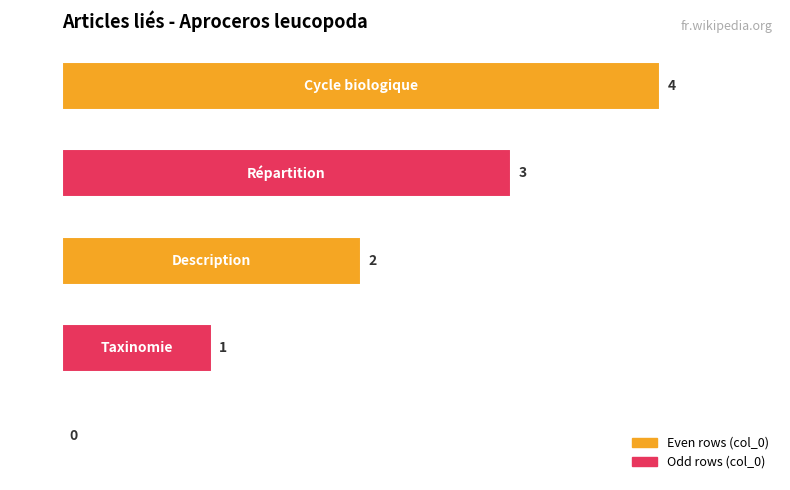

How many values are between 1 and 3?

3